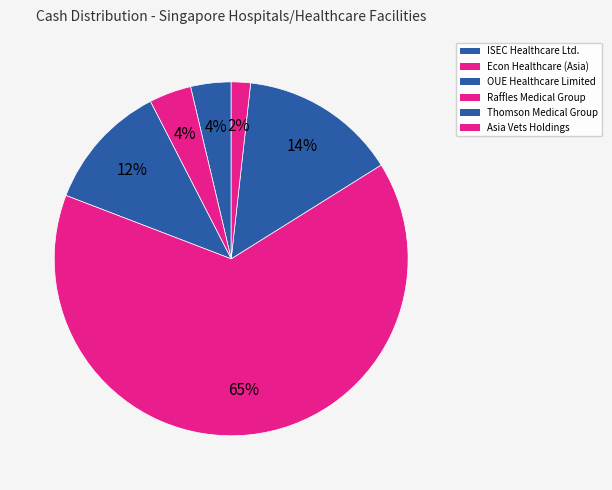

How many segments does this pie chart have?

6